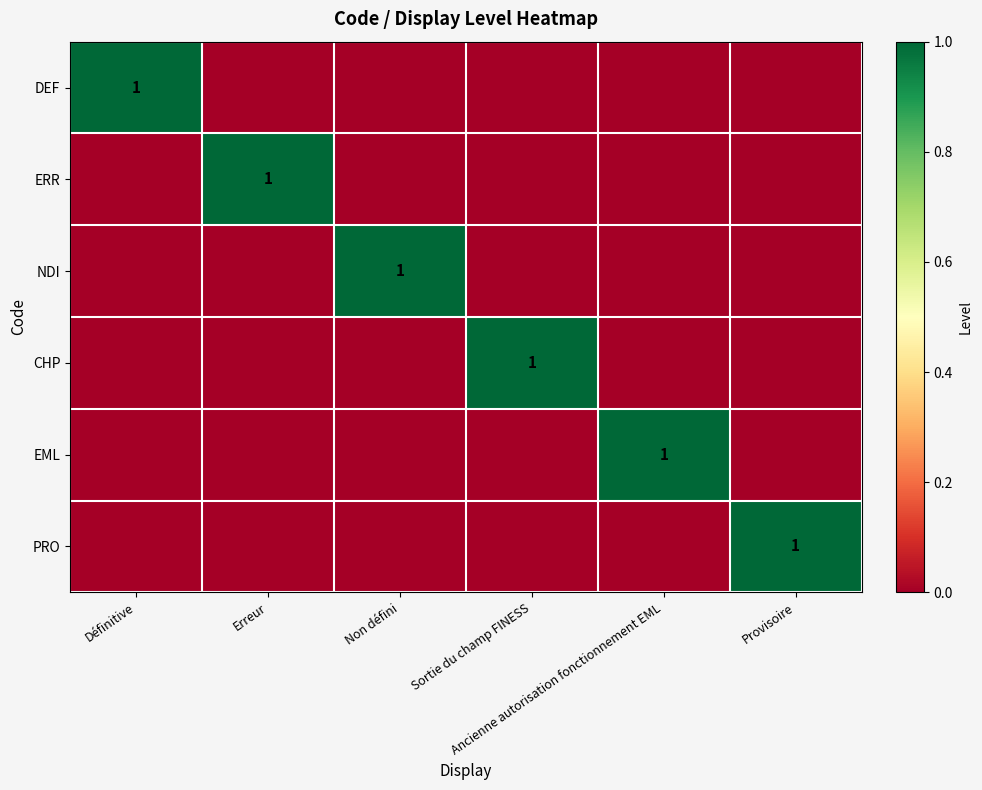

Which category has the highest value in the DEF series?

Définitive